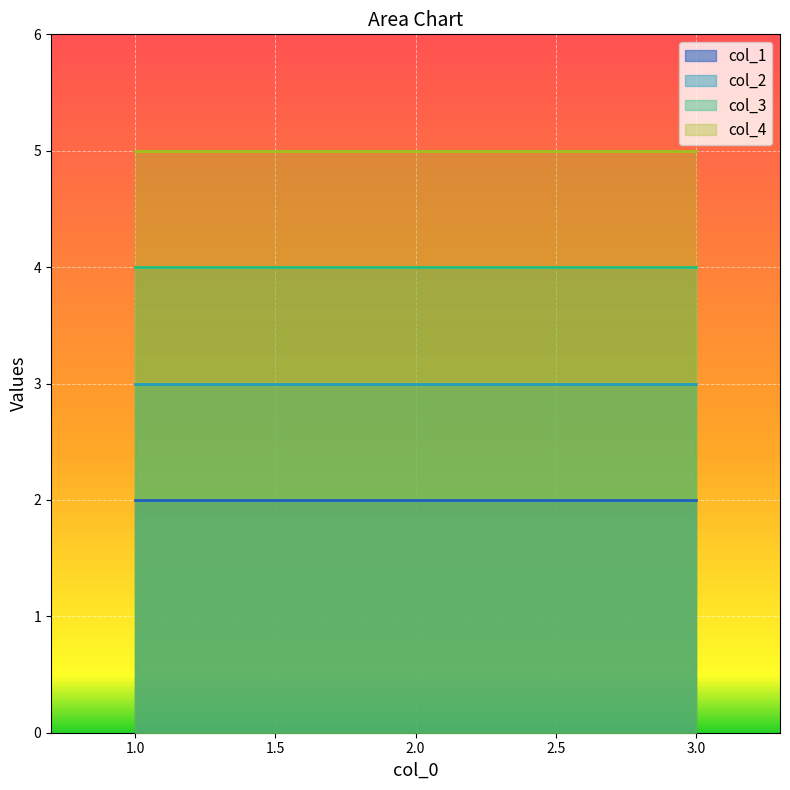

Reading left to right, what are all the values shown in this chart?

col_1: 2	2	2
col_2: 3	3	3
col_3: 4	4	4
col_4: 5	5	5